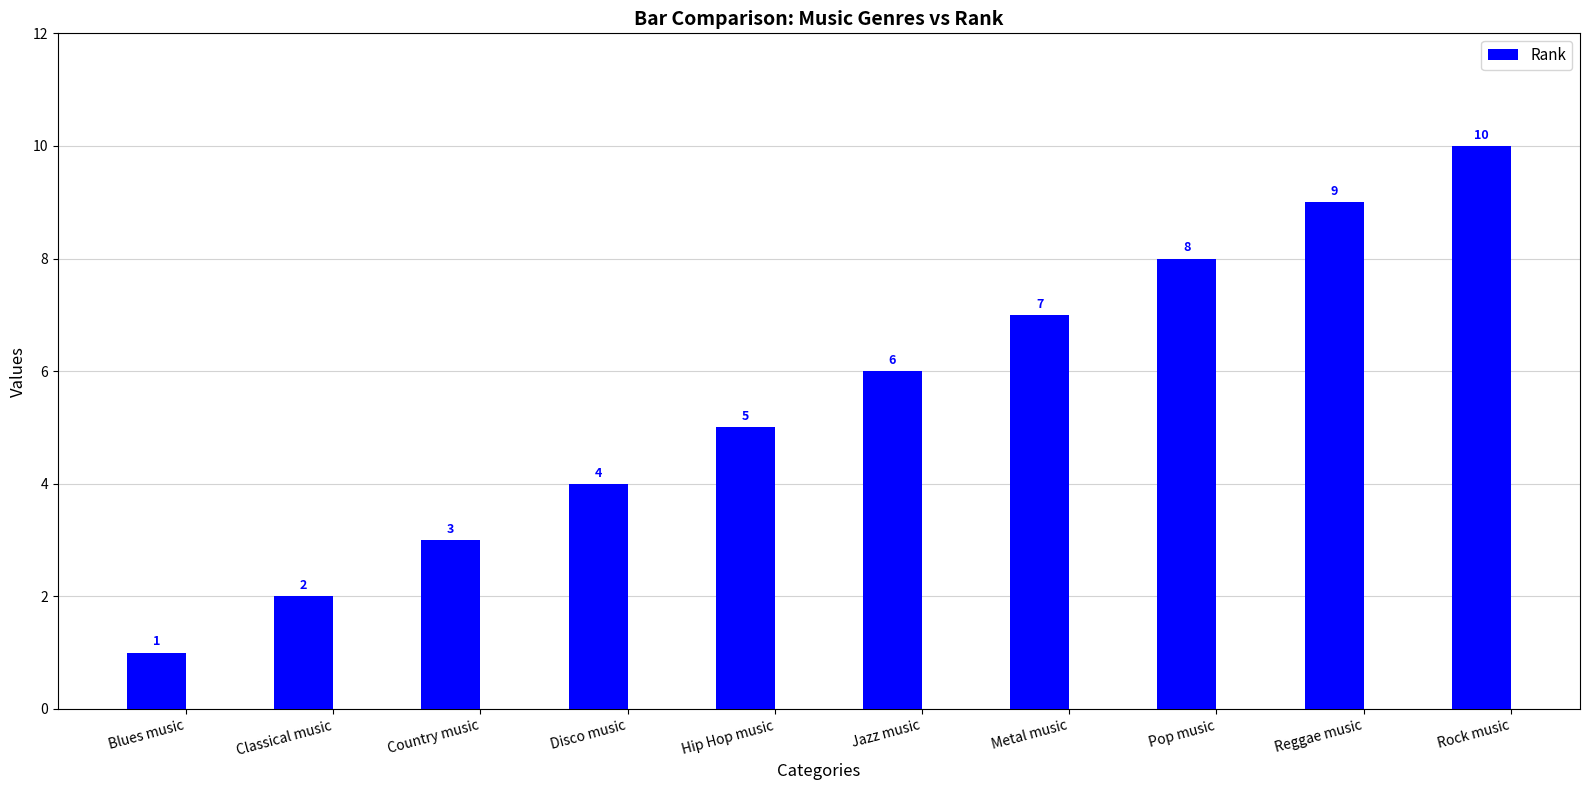

Count the values in the range 3 to 8.

6